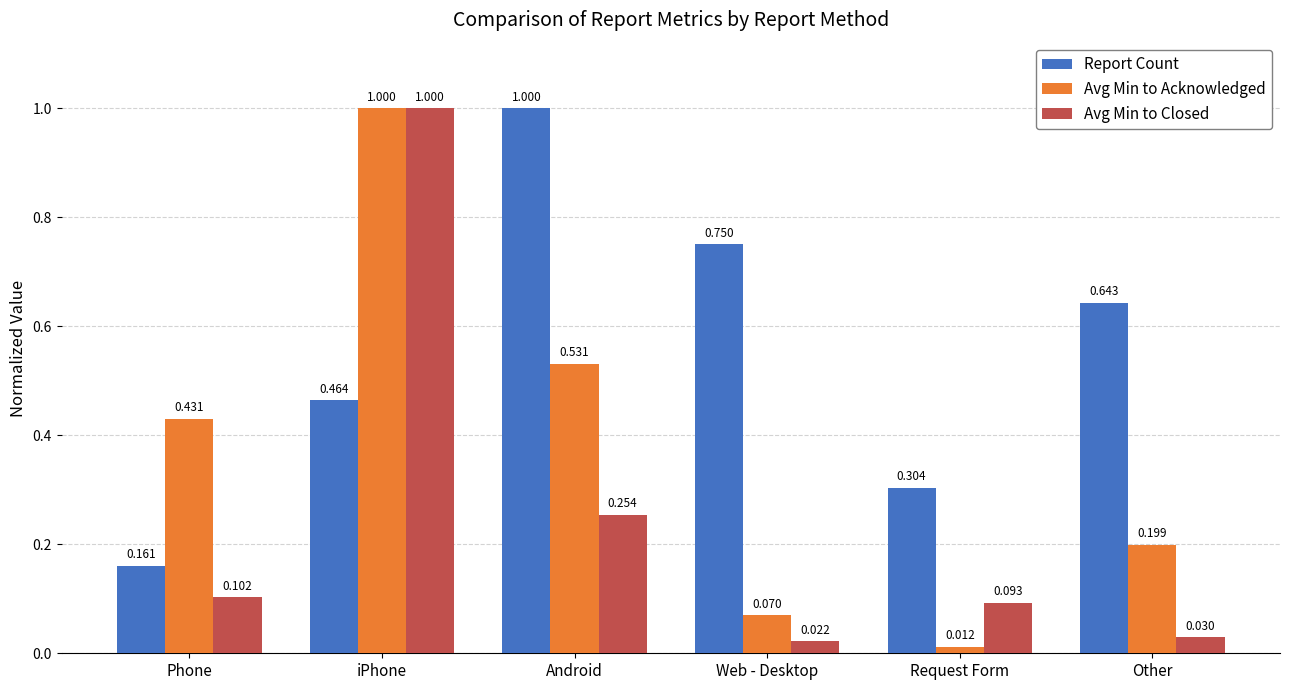

Which label corresponds to the smallest value in the chart?

Request Form